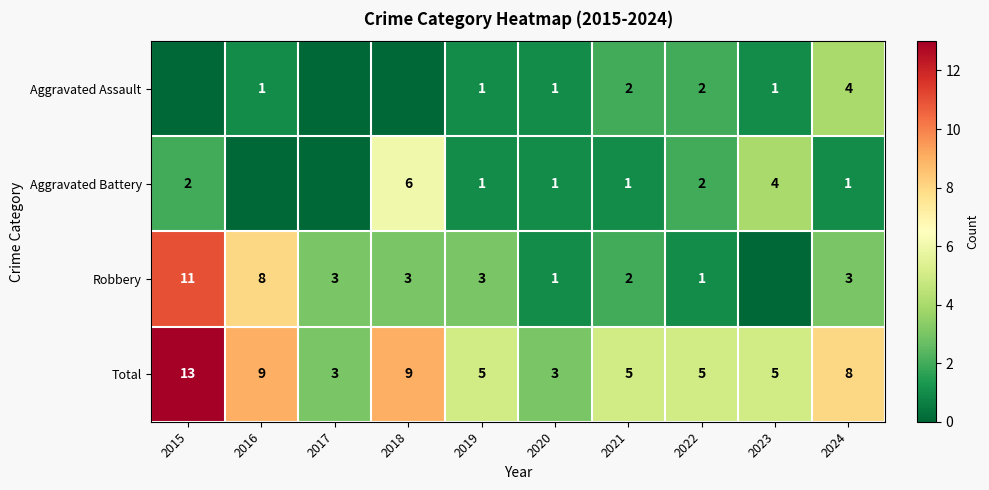

What is the difference between the second highest and second lowest values in the Total series?

6